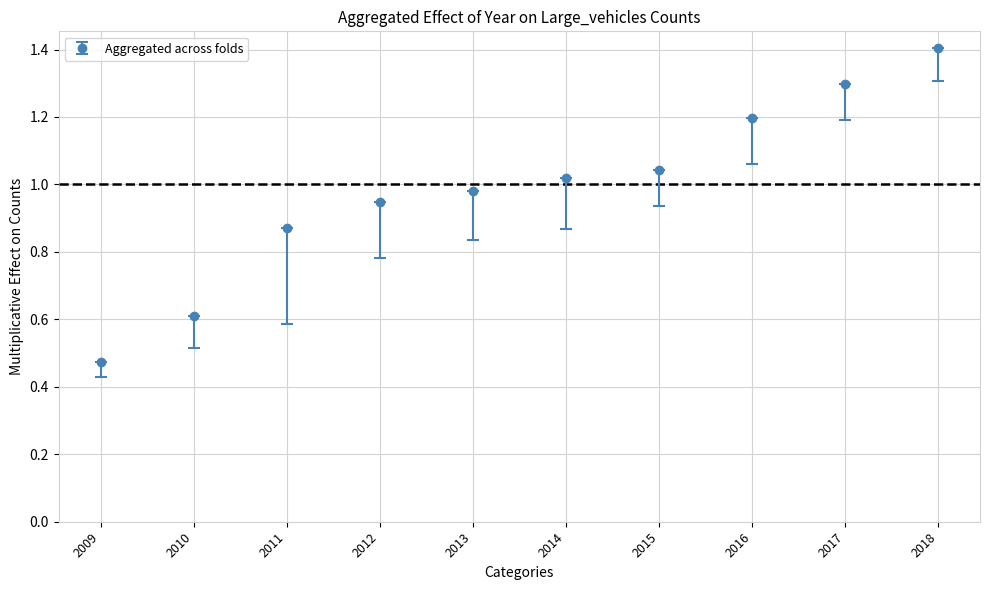

Is it true that the value at 2009 is 0.6?

False